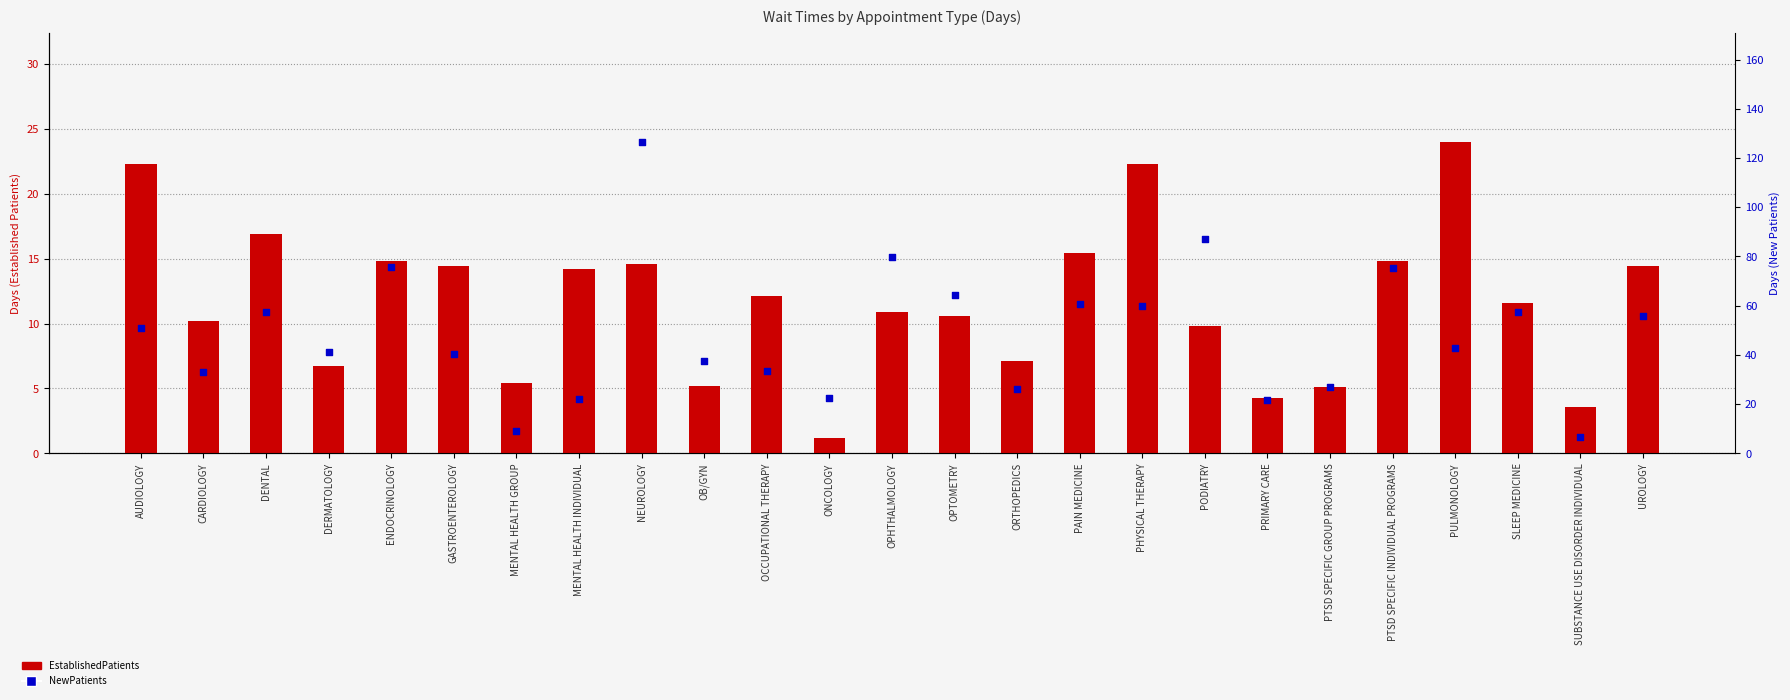

What is the total value across all series at DENTAL?

74.2